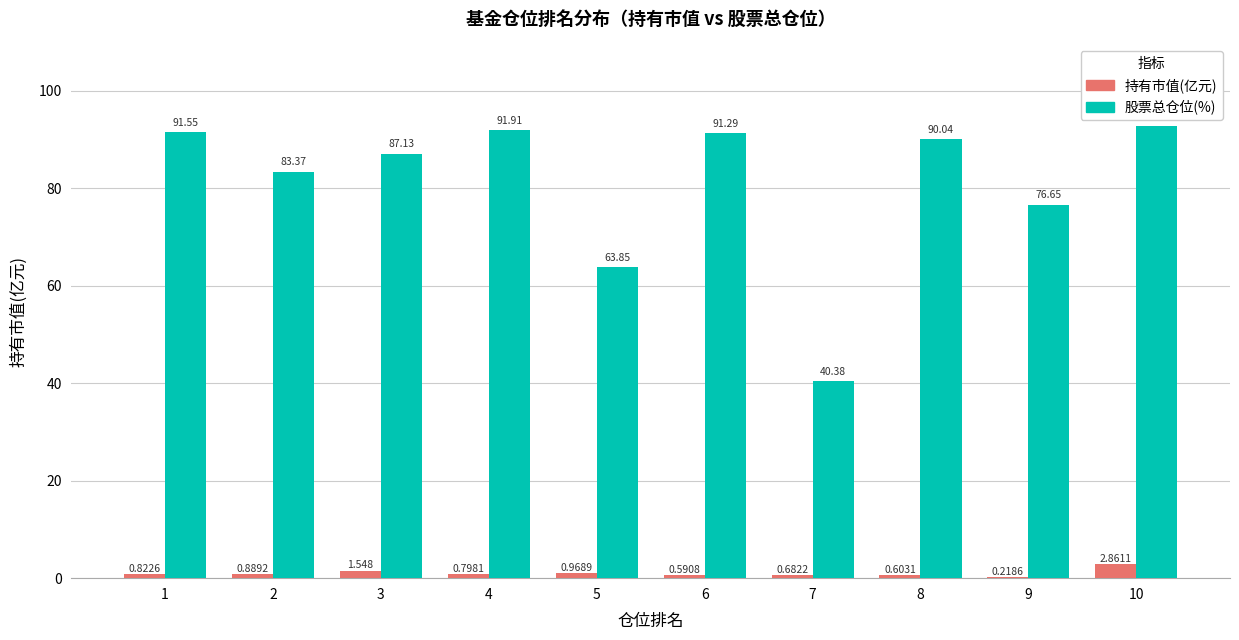

Between 5 and 10, which series saw the biggest shift?

股票总仓位(%)